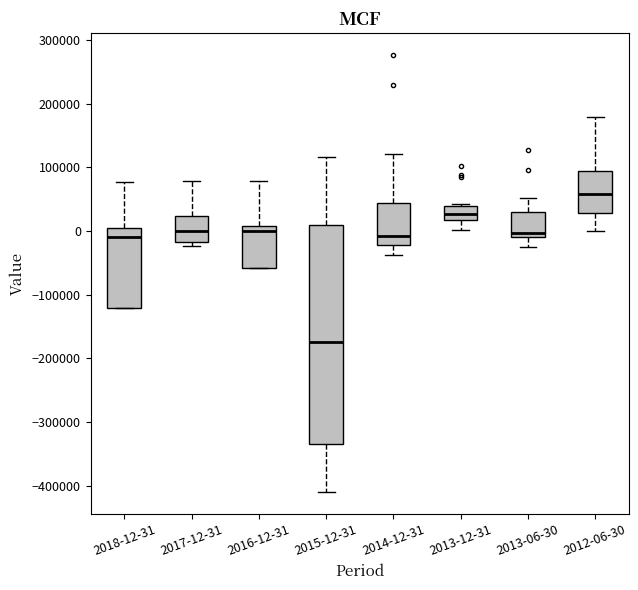

Reading left to right, read every box against the y-axis: the position of its median line, the range the box covers, and the ends of its whiskers. The values are not printed on the chart, so give them approximately, as read against the axis.

2018-12-31: median -10000, box -120000 to 10000, whiskers -120000 to 80000
2017-12-31: median 0, box -20000 to 20000, whiskers -20000 (just below the box's lower edge) to 80000
2016-12-31: median 0, box -60000 to 10000, whiskers -60000 to 80000
2015-12-31: median -170000, box -330000 to 10000, whiskers -410000 to 120000
2014-12-31: median -10000, box -20000 to 40000, whiskers -40000 to 120000
2013-12-31: median 30000, box 20000 to 40000, whiskers 0 to 40000 (just above the box's upper edge)
2013-06-30: median 0, box -10000 to 30000, whiskers -30000 to 50000
2012-06-30: median 60000, box 30000 to 90000, whiskers 0 to 180000